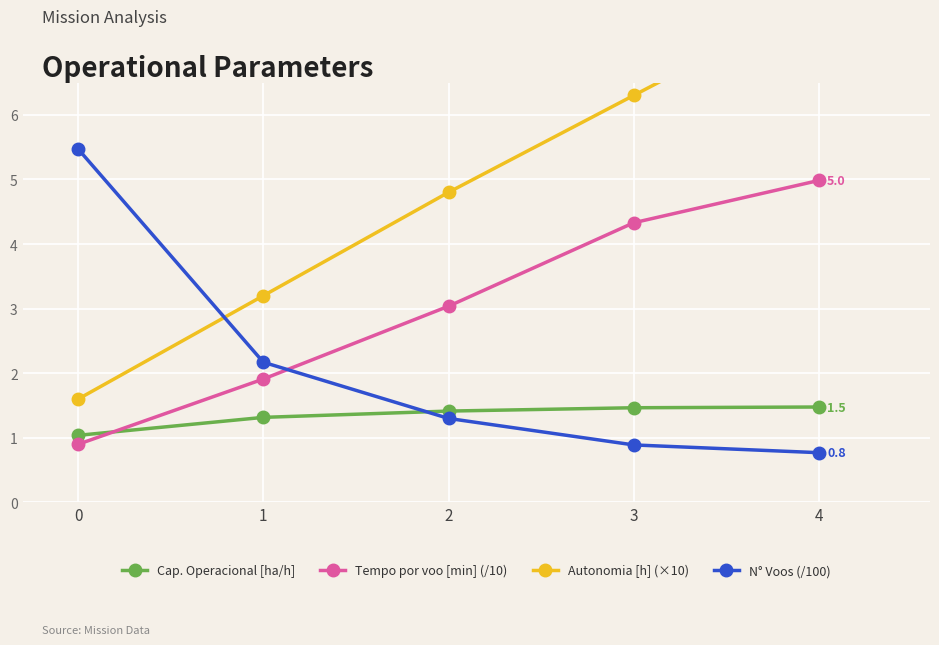

True or false: Cap. Operacional [ha/h] has more than 1 points higher than both neighbors.

False